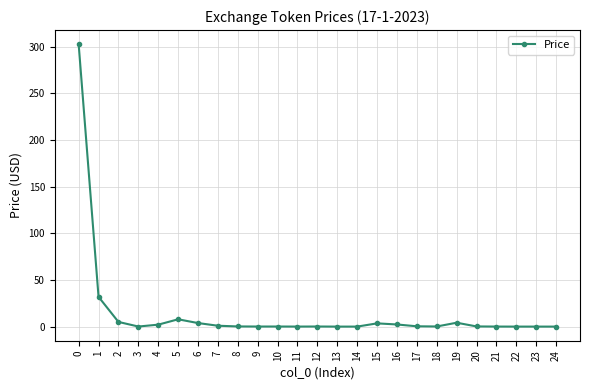

What is the average value?

14.6